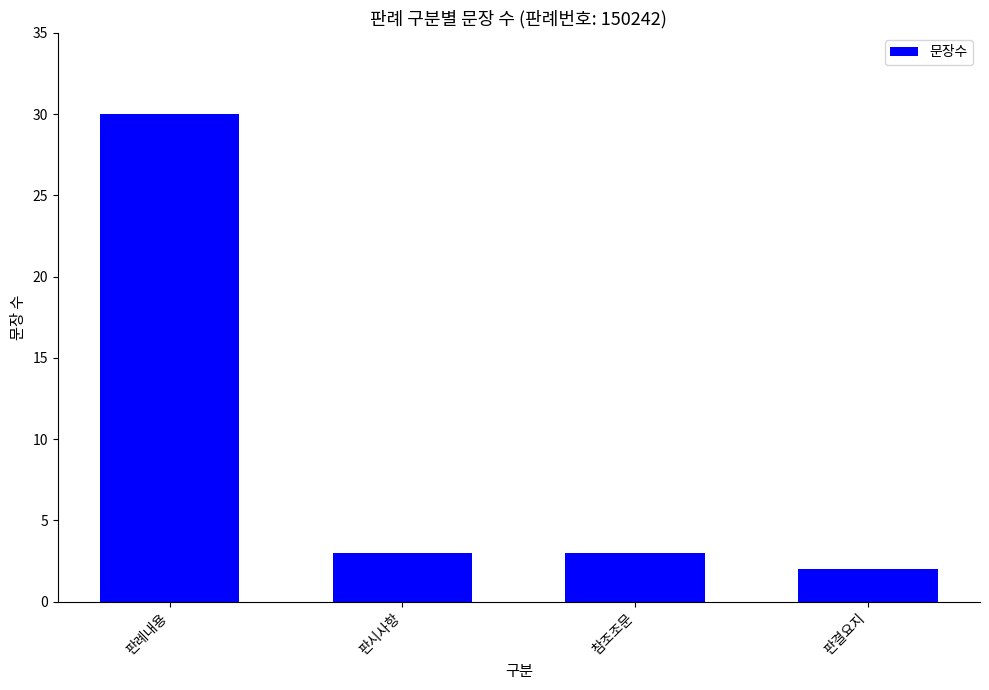

Reading left to right, what are all the values shown in this chart?

30	3	3	2